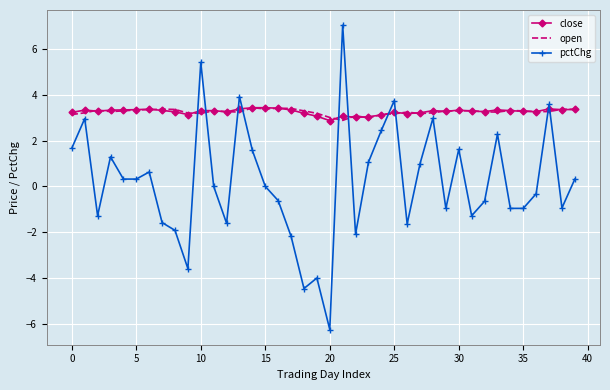

At how many categories does at least one series exceed 0?

40